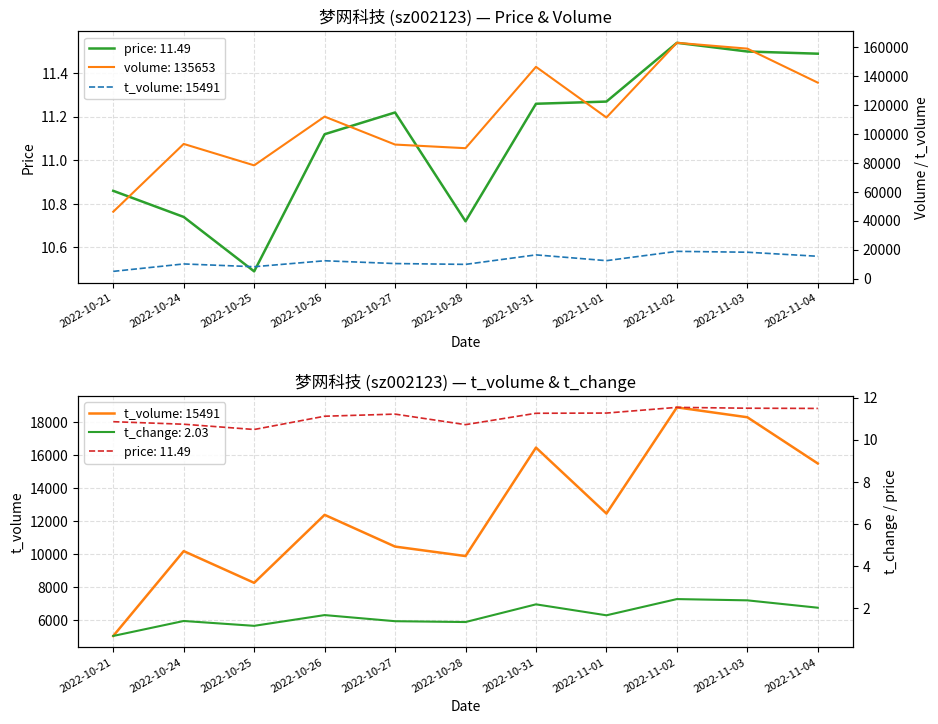

What is the difference between the maximum and second lowest values in the t_change series?

1.3